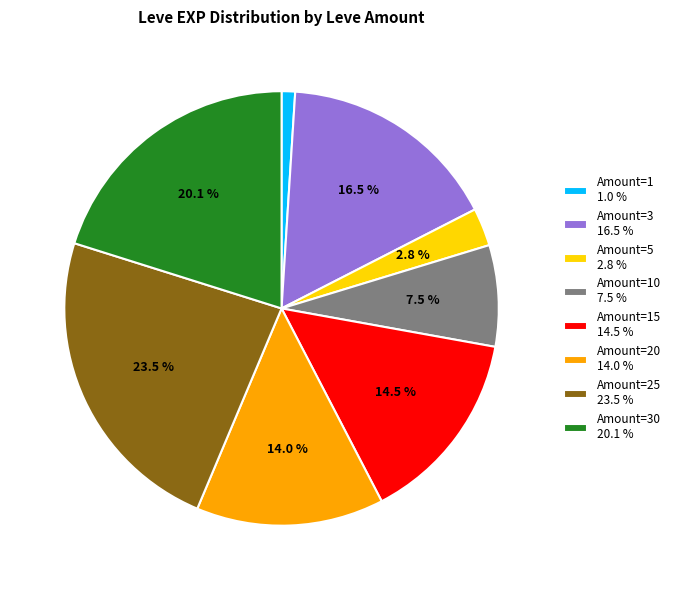

How many segments does this pie chart have?

8